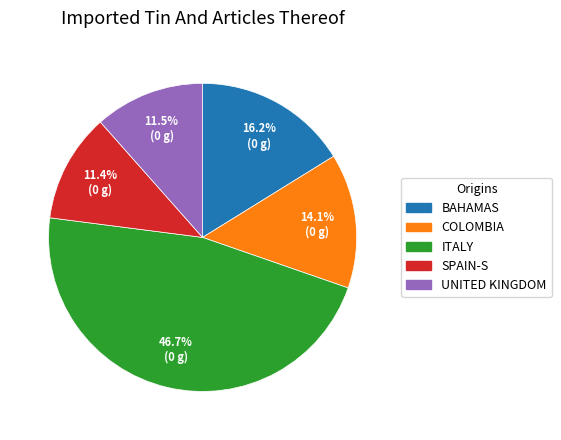

Between BAHAMAS and SPAIN-S, which is larger?

BAHAMAS